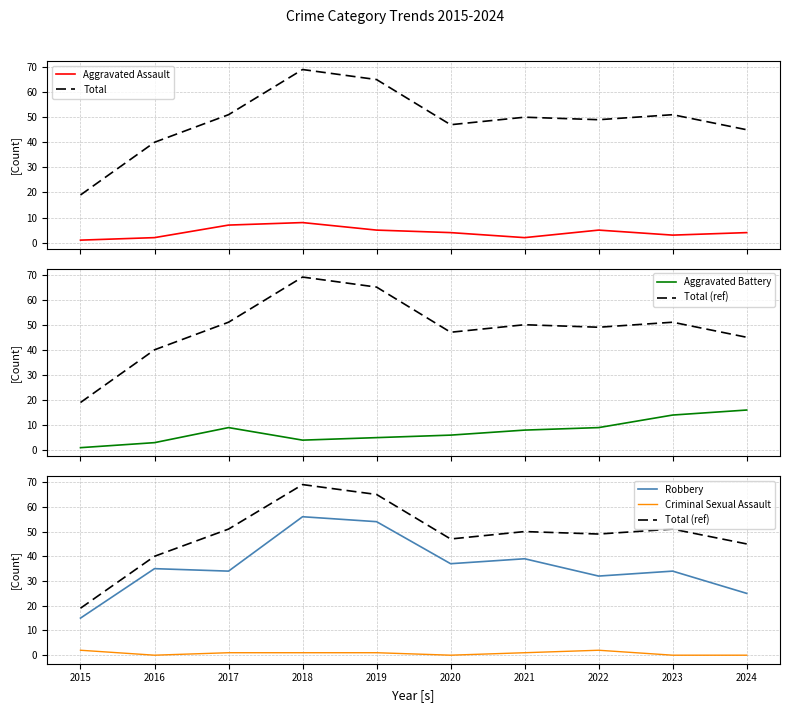

What value does the Total series have at 2024, to the nearest 5?

45